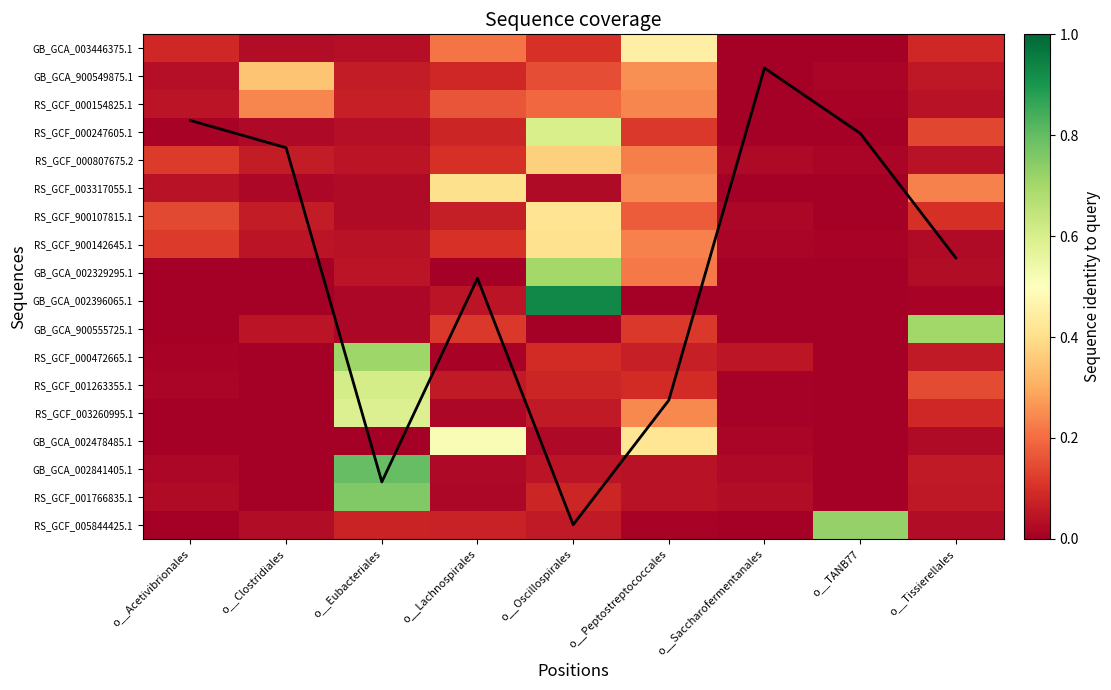

What is the sum of all RS_GCF_900142645.1 values?

1.0